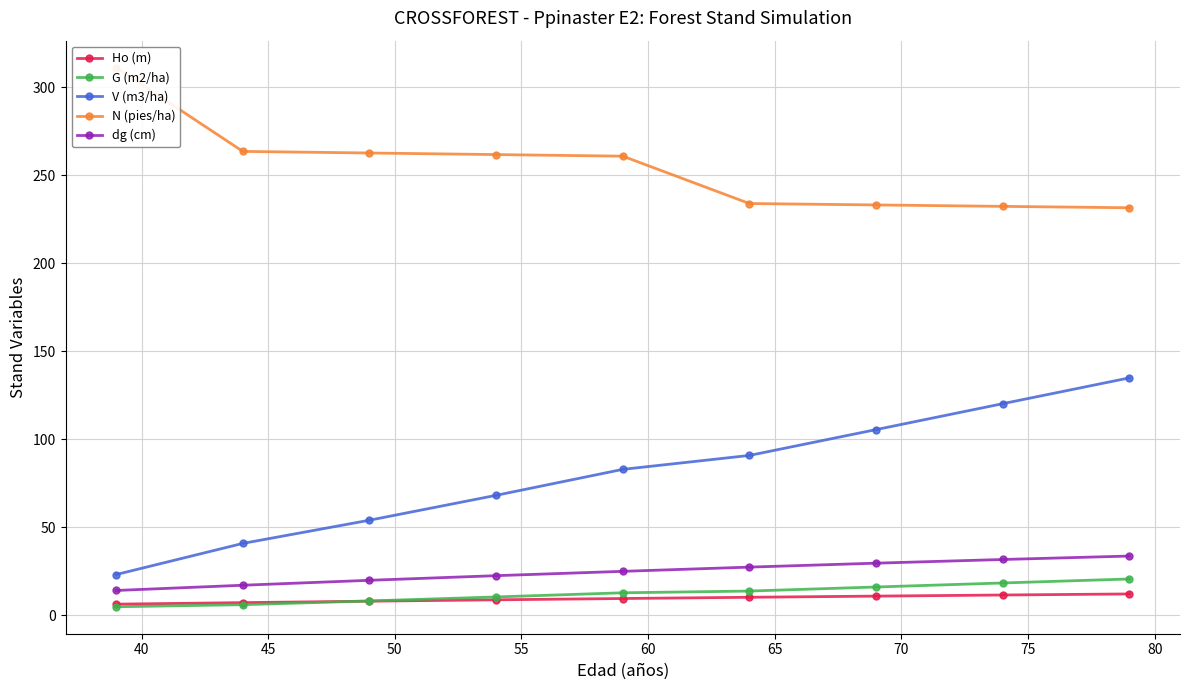

True or false: dg (cm) and G (m2/ha) cross at least once.

False